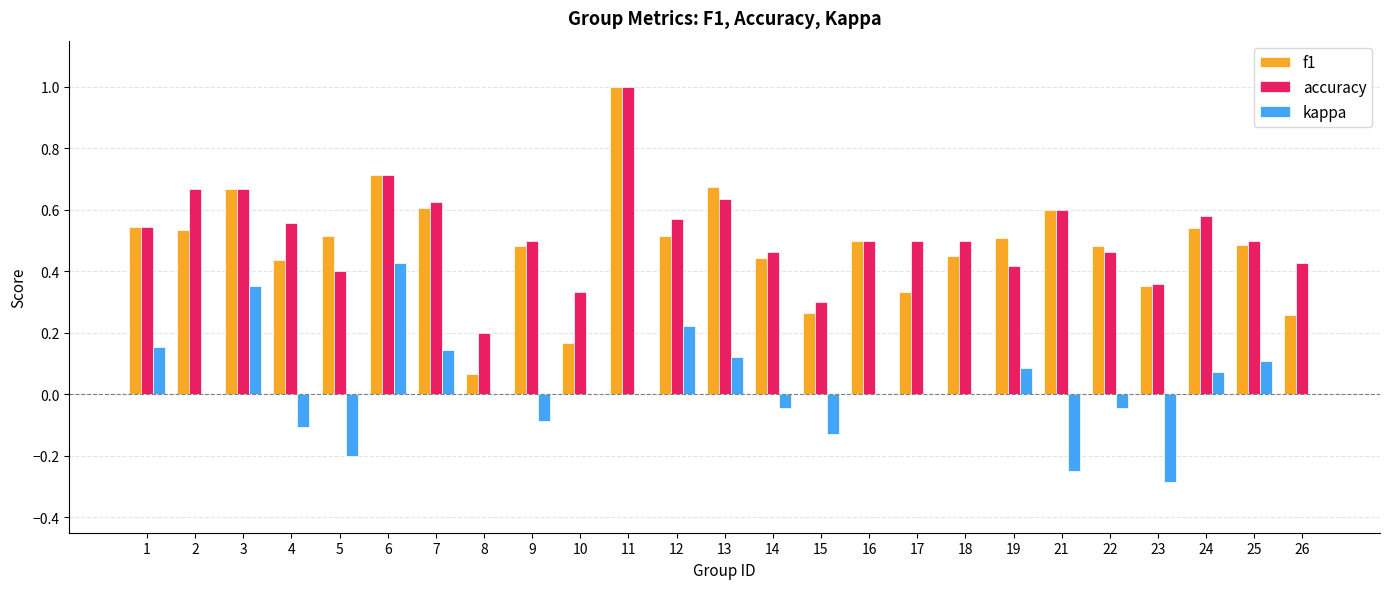

Which series changed the most between 9 and 15?

f1